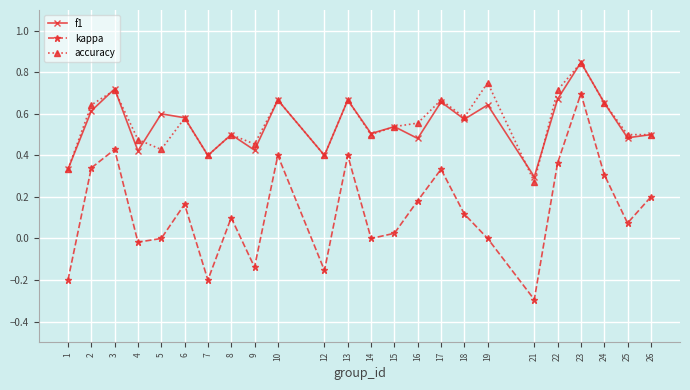

What are all the series names shown in the legend?

f1, kappa, accuracy